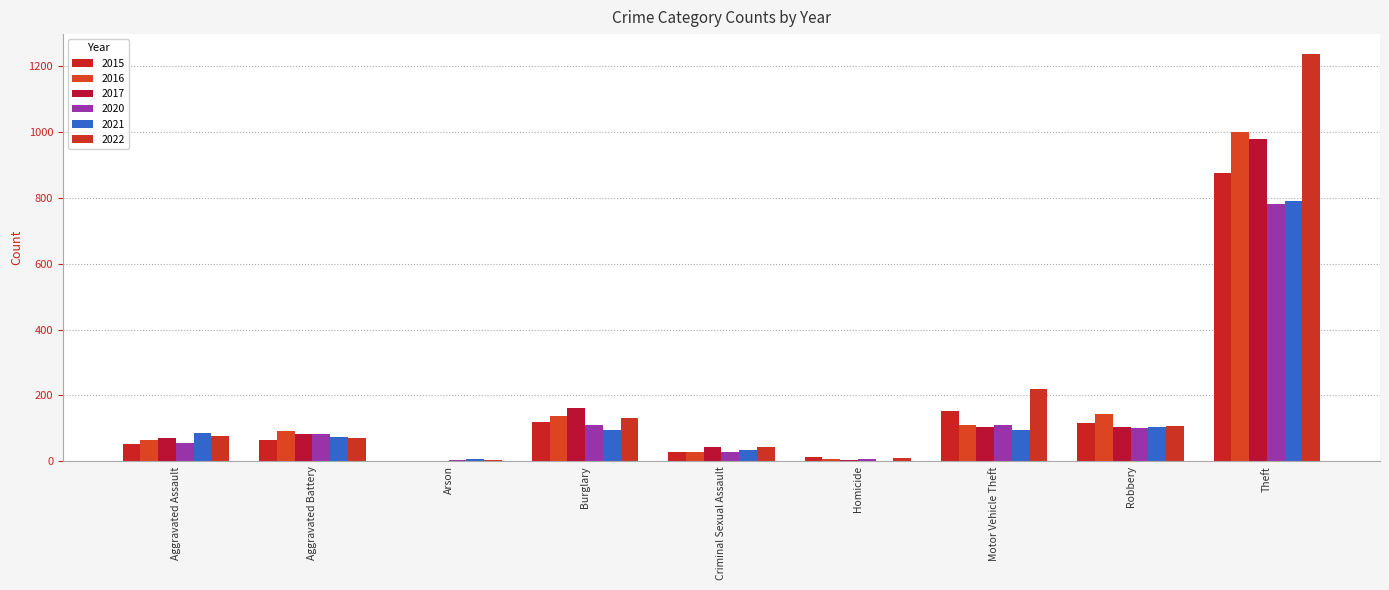

At which label does 2022 first exceed 78?

Burglary